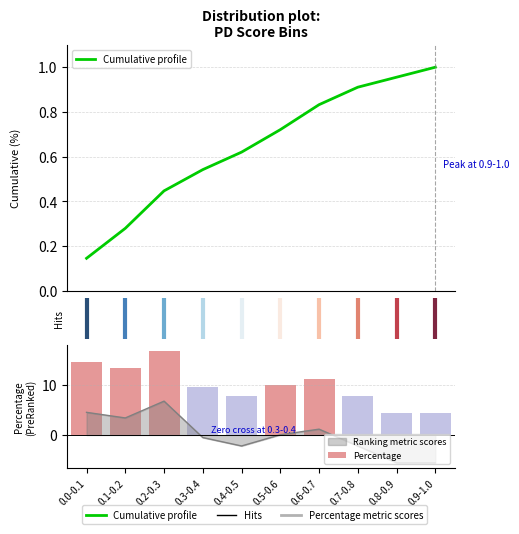

How many bars are there in each group?

2